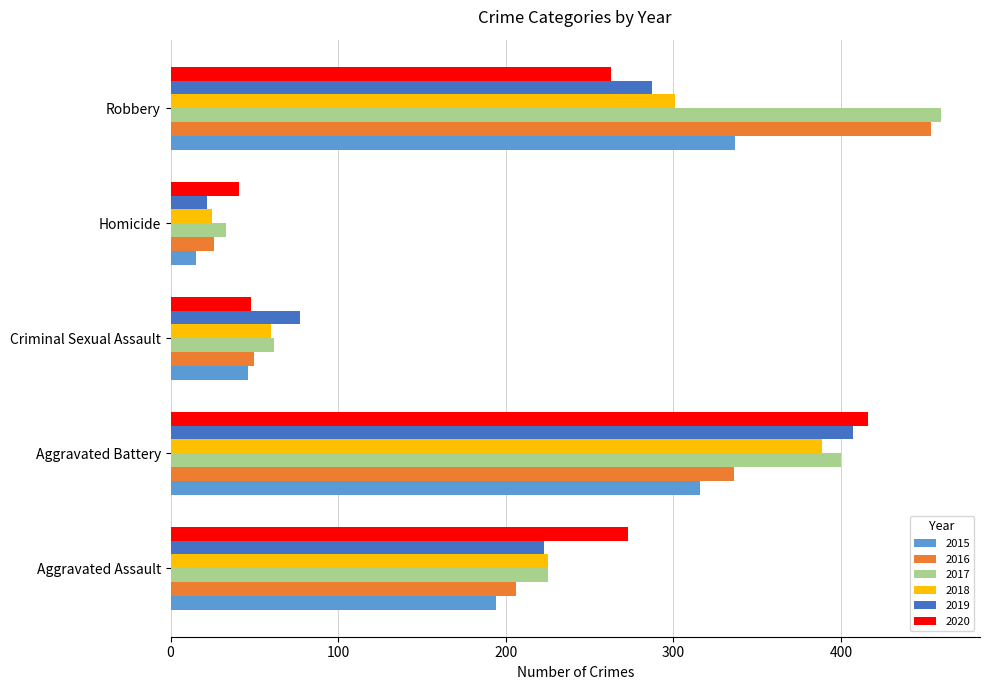

What is the spread (max minus min) of values at Aggravated Battery?

100